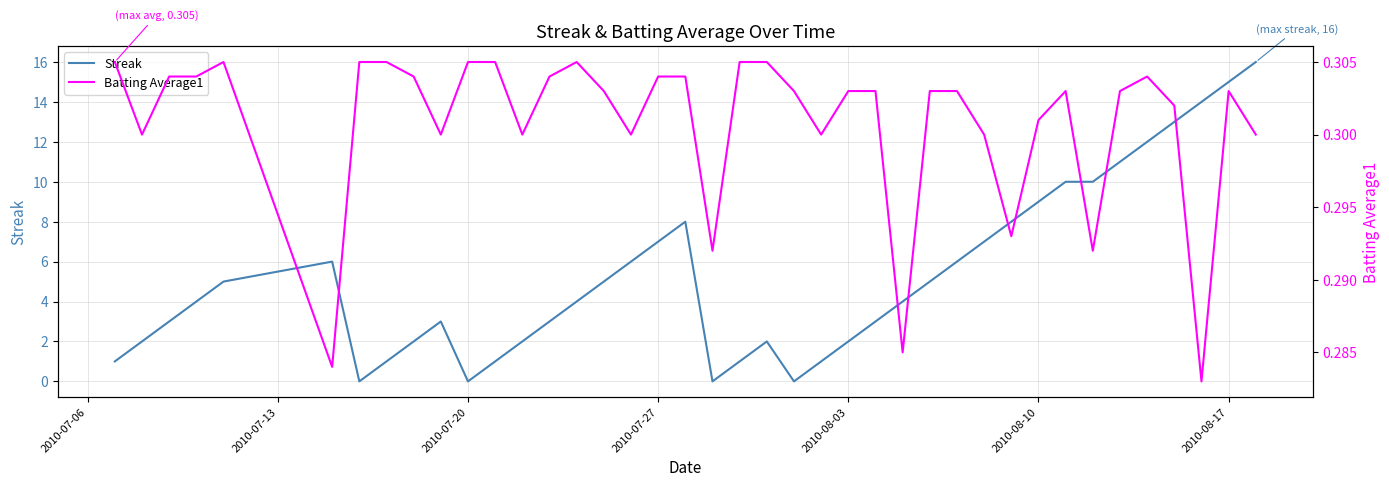

The value of Streak at 2010-07-27 is 7. True or false?

True